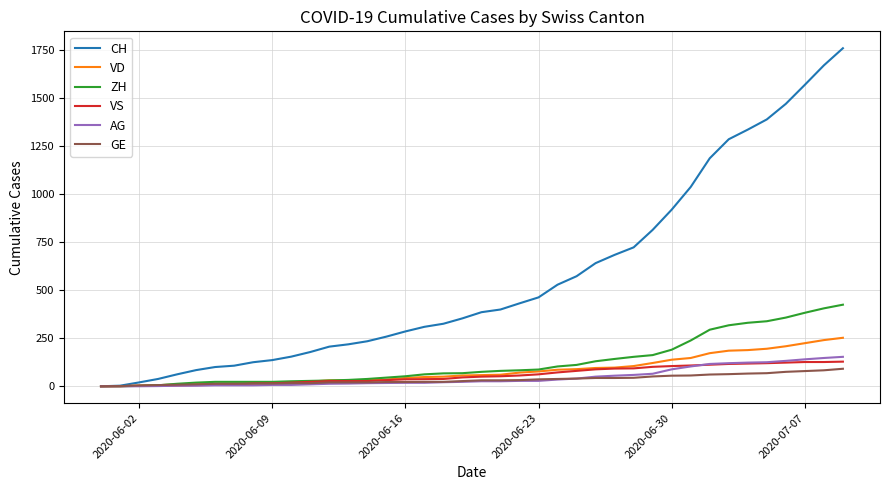

Which series has the widest spread of values?

CH